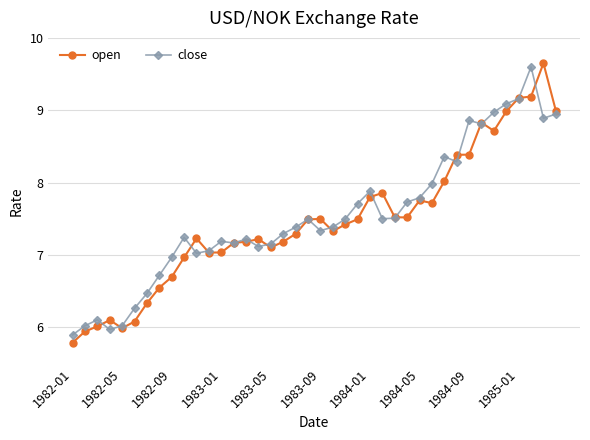

What is the value of the open point at the 14th from the left?

7.2